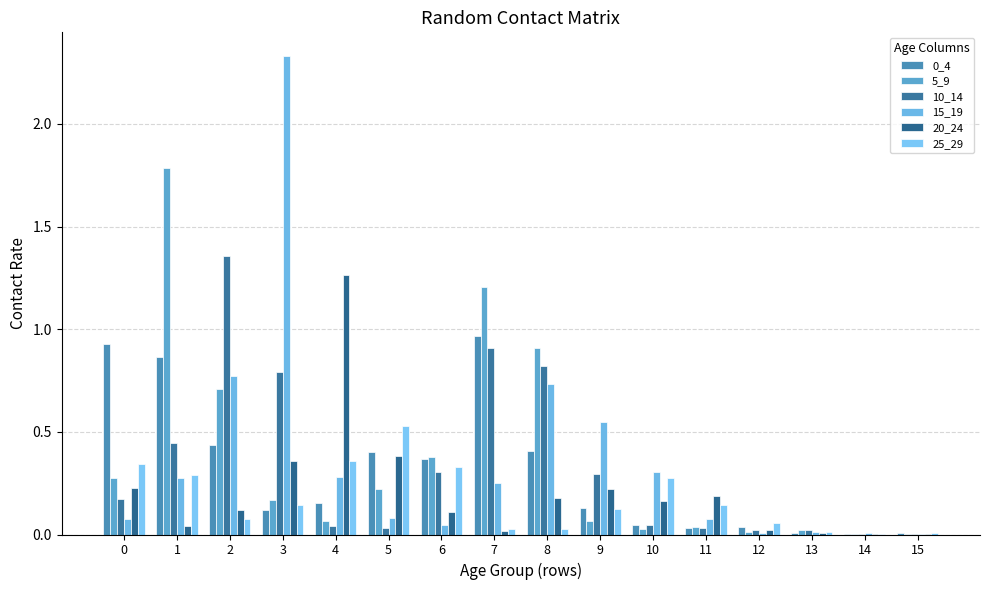

How many categories are shown in the chart?

16